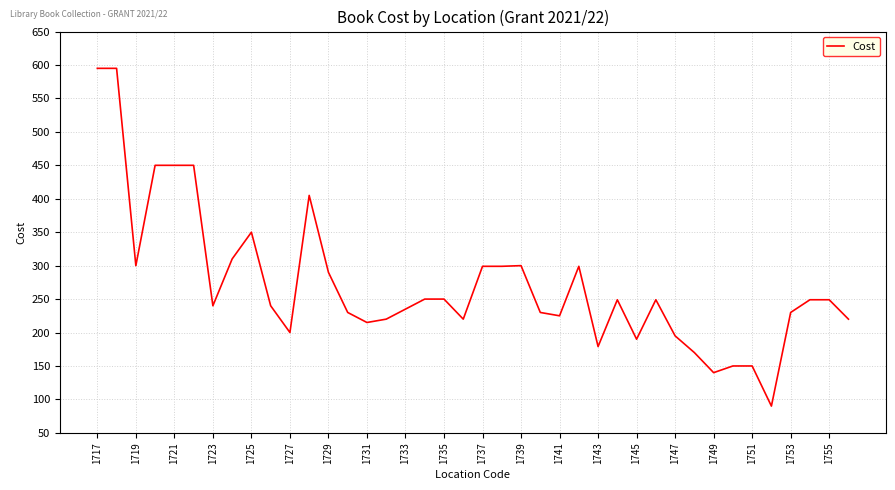

How many lines are shown in the chart?

1